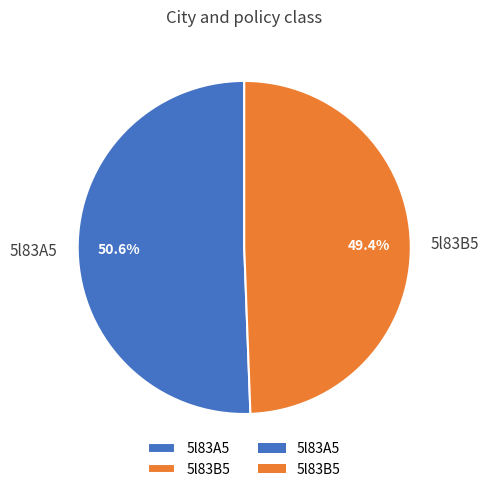

What percentage is the 5l83B5 slice, to the nearest percent?

49%